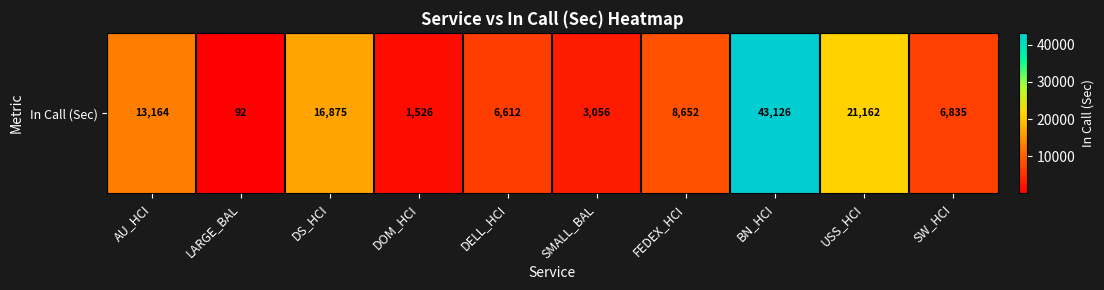

What is the sum of all values?

121099.8